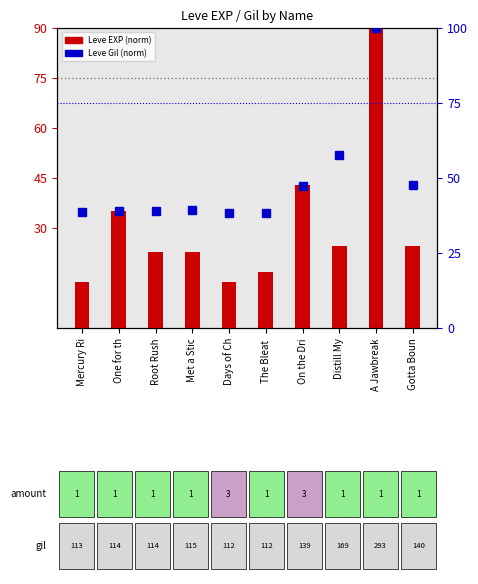

What is the value of the Leve EXP (normalized) bar at the 2nd from the left?

35.2